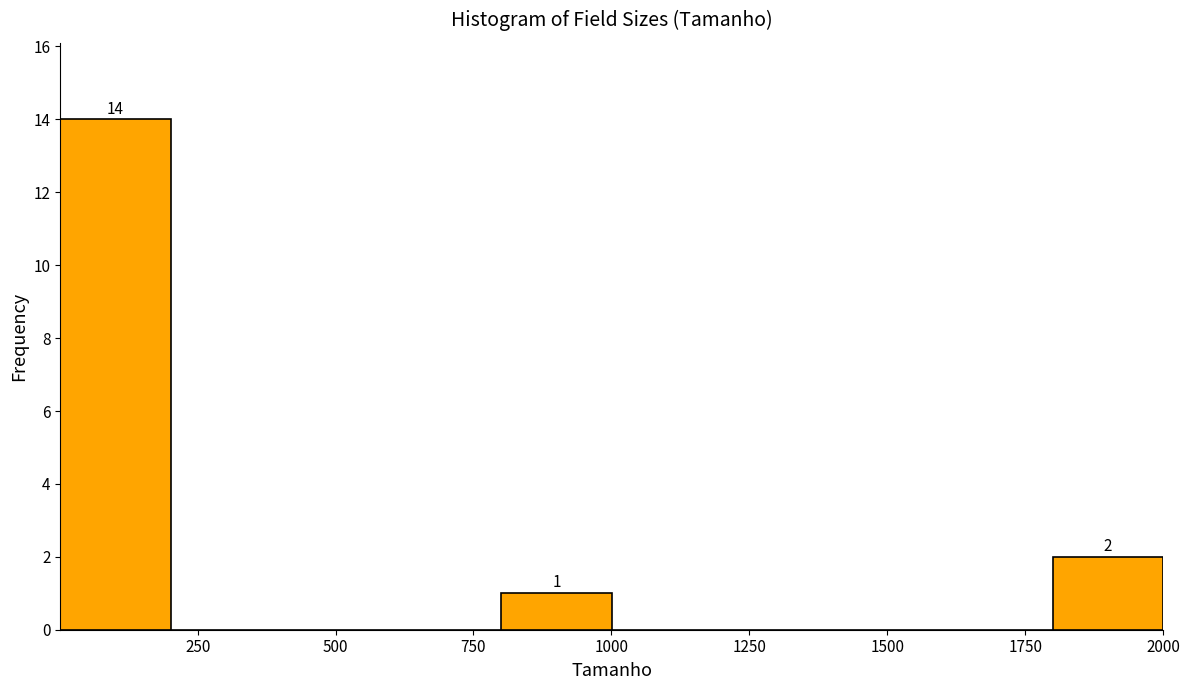

Around what value on the x-axis is the tallest bar? Give the approximate position of its centre, as read against the axis.

100